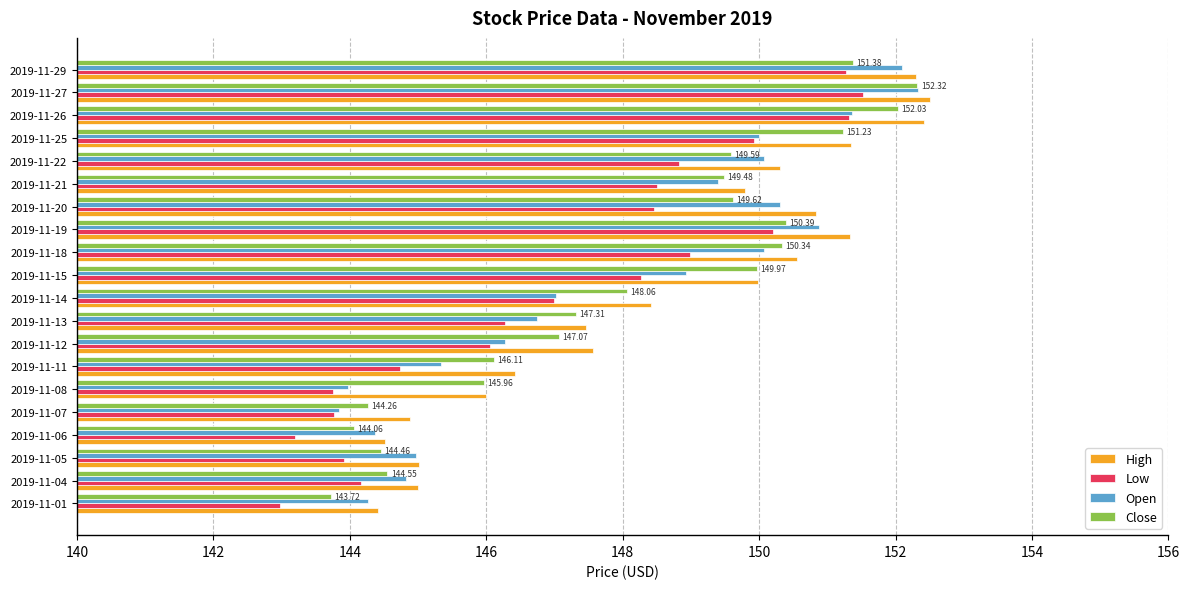

Is the value of Close at 2019-11-26 greater than the value of Open at 2019-11-14?

Yes